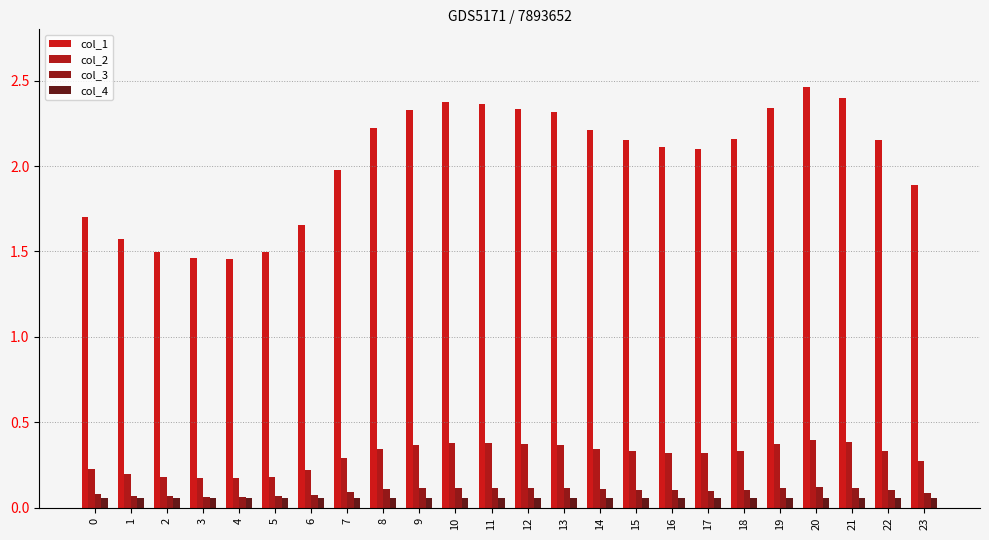

What is the minimum value for col_1?

1.5